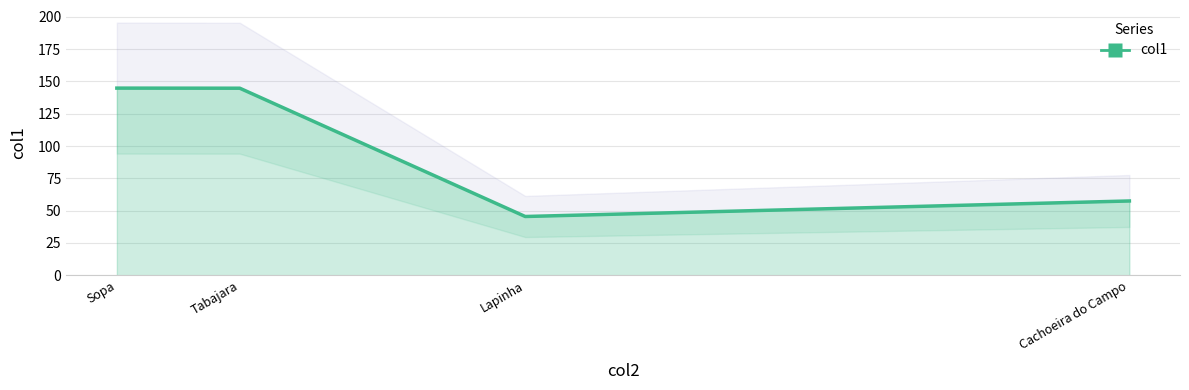

Where does the data first go above 144?

Sopa